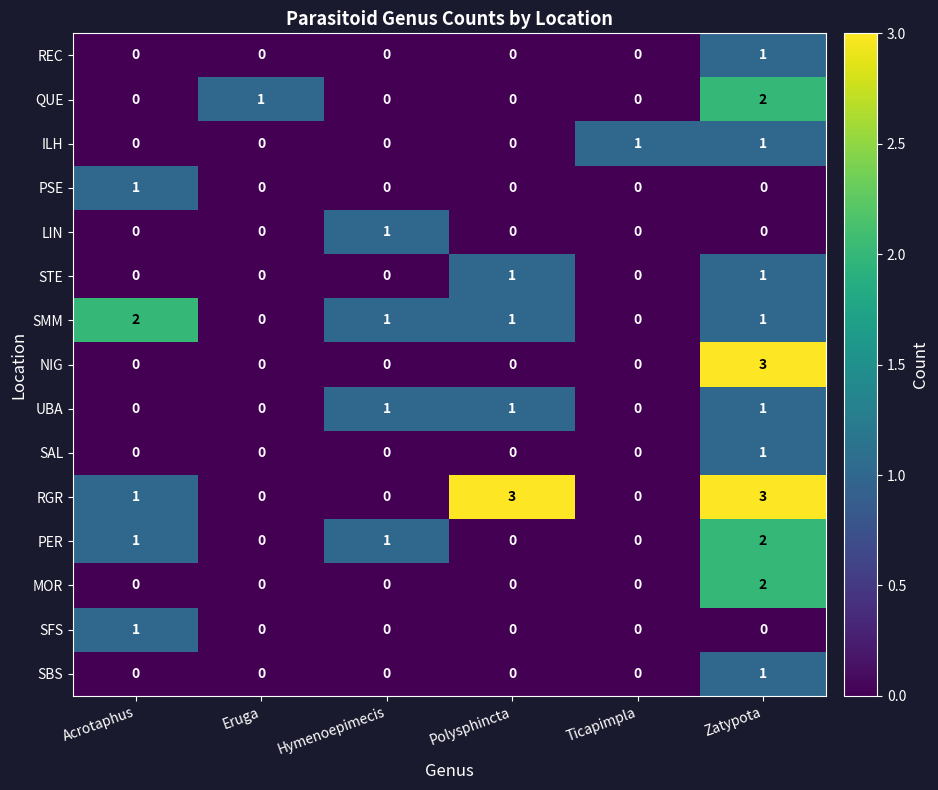

Which series has the largest total across all categories?

RGR